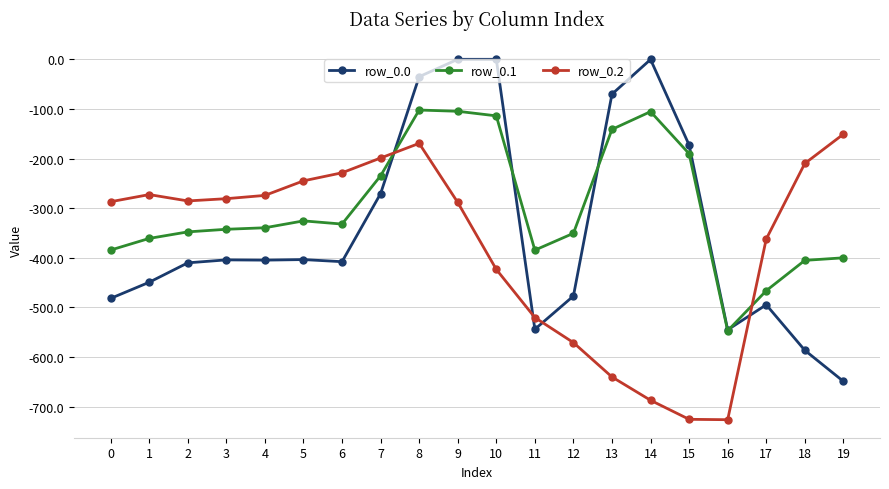

What is the value of the row_0.2 point at the 5th from the left?

-274.4